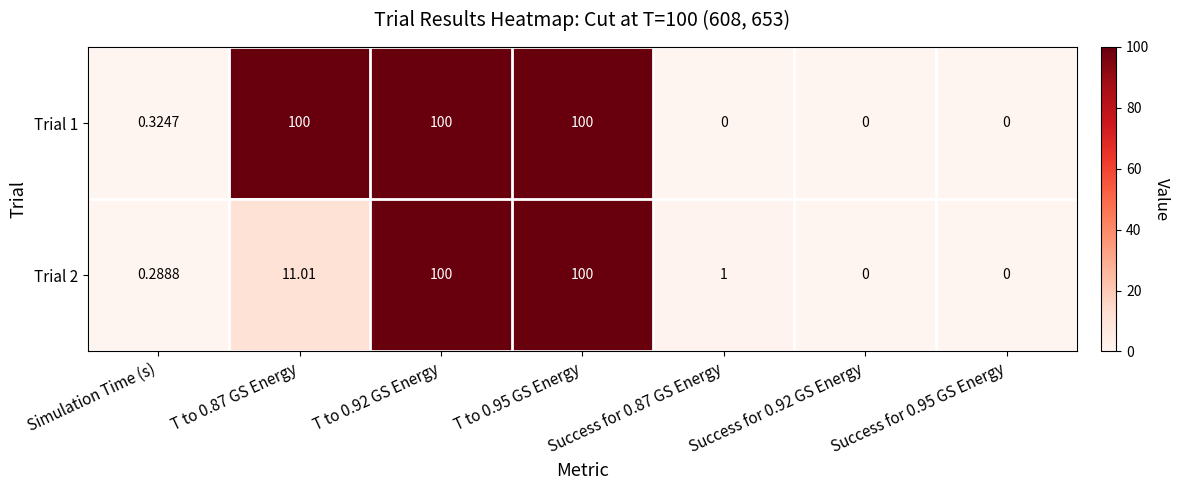

What is the total value across all series at T to 0.87 GS Energy?

111.0